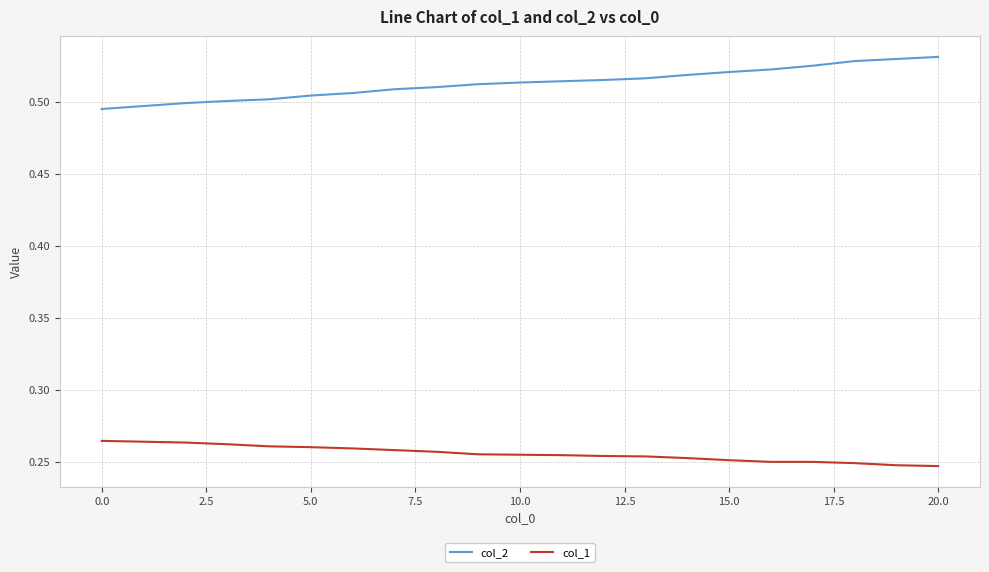

True or false: col_2 and col_1 intersect in this chart.

False